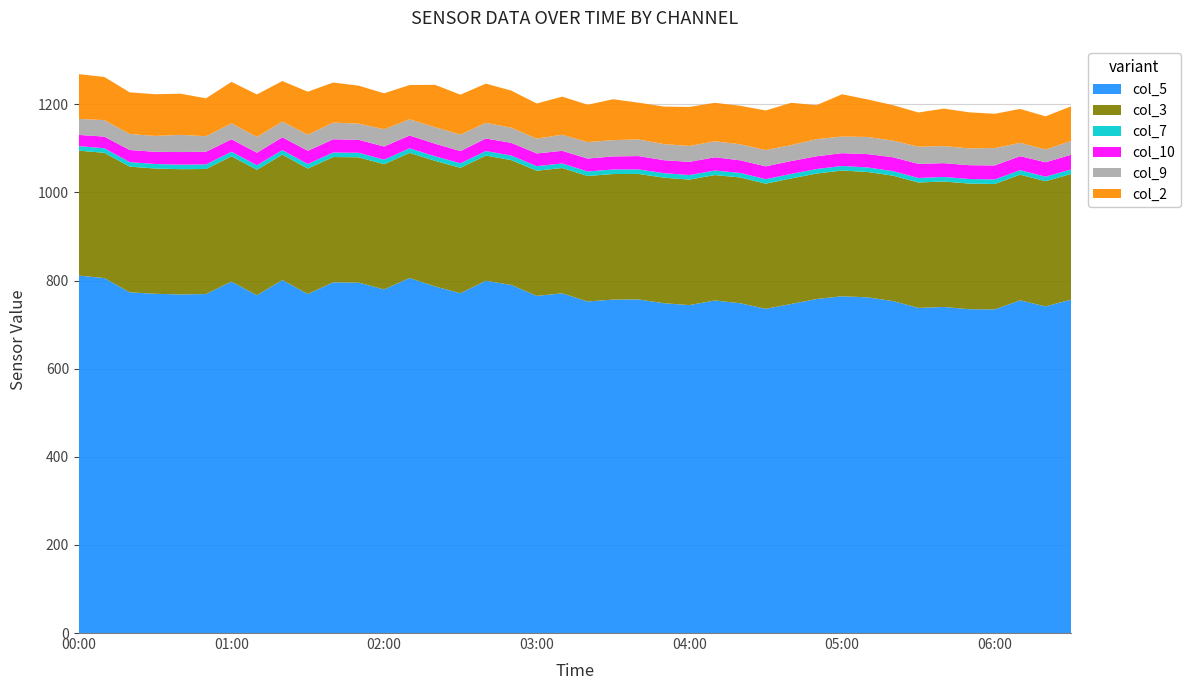

Reading left to right, transcribe all the data shown in this chart.

col_5: 00:00=811.3	00:10=805.7	00:20=773.3	00:30=770.0	00:40=768.5	00:50=769.4	01:00=797.7	01:10=766.6	01:20=801.3	01:30=769.5	01:40=796.0	01:50=795.3	02:00=779.9	02:10=805.8	02:20=786.7	02:30=771.3	02:40=799.6	02:50=790.0	03:00=765.2	03:10=771.1	03:20=752.6	03:30=756.8	03:40=757.2	03:50=748.6	04:00=744.3	04:10=754.9	04:20=748.5	04:30=735.9	04:40=746.9	04:50=758.2	05:00=764.4	05:10=761.9	05:20=753.5	05:30=738.0	05:40=740.1	05:50=735.0	06:00=734.6	06:10=755.1	06:20=741.4	06:30=756.7
col_3: 00:00=283.6	00:10=284.3	00:20=285.3	00:30=284.3	00:40=284.3	00:50=283.9	01:00=284.4	01:10=284.9	01:20=284.5	01:30=284.8	01:40=284.4	01:50=284.5	02:00=284.2	02:10=284.0	02:20=285.1	02:30=284.6	02:40=284.1	02:50=283.4	03:00=284.2	03:10=284.4	03:20=284.8	03:30=285.0	03:40=284.8	03:50=284.9	04:00=284.9	04:10=284.6	04:20=285.5	04:30=284.0	04:40=284.9	04:50=284.7	05:00=285.4	05:10=284.6	05:20=284.6	05:30=284.6	05:40=284.8	05:50=285.2	06:00=284.6	06:10=285.2	06:20=284.1	06:30=285.2
col_7: 00:00=10.3	00:10=10.3	00:20=10.3	00:30=10.3	00:40=10.3	00:50=10.3	01:00=10.3	01:10=10.3	01:20=10.3	01:30=10.3	01:40=10.3	01:50=10.3	02:00=10.3	02:10=10.3	02:20=10.3	02:30=10.3	02:40=10.3	02:50=10.3	03:00=10.3	03:10=10.3	03:20=10.3	03:30=10.3	03:40=10.3	03:50=10.3	04:00=10.3	04:10=10.3	04:20=10.3	04:30=10.3	04:40=10.3	04:50=10.3	05:00=10.3	05:10=10.3	05:20=10.3	05:30=10.3	05:40=10.3	05:50=10.3	06:00=10.3	06:10=10.3	06:20=10.3	06:30=10.3
col_10: 00:00=25.4	00:10=26.5	00:20=27.5	00:30=27.6	00:40=28.6	00:50=28.8	01:00=28.3	01:10=28.4	01:20=29.2	01:30=30.0	01:40=30.0	01:50=29.4	02:00=29.9	02:10=29.3	02:20=28.6	02:30=27.7	02:40=28.5	02:50=28.9	03:00=28.9	03:10=28.7	03:20=29.3	03:30=29.7	03:40=30.3	03:50=29.4	04:00=30.0	04:10=30.0	04:20=28.7	04:30=29.1	04:40=29.2	04:50=28.9	05:00=29.1	05:10=30.3	05:20=31.5	05:30=32.1	05:40=31.3	05:50=31.4	06:00=31.8	06:10=31.8	06:20=32.8	06:30=33.2
col_9: 00:00=36.4	00:10=37.4	00:20=36.4	00:30=36.1	00:40=39.0	00:50=35.3	01:00=36.2	01:10=35.8	01:20=35.7	01:30=36.6	01:40=37.9	01:50=36.7	02:00=39.2	02:10=36.7	02:20=37.5	02:30=37.5	02:40=35.6	02:50=34.4	03:00=33.6	03:10=36.5	03:20=37.4	03:30=37.0	03:40=37.8	03:50=36.6	04:00=36.1	04:10=36.4	04:20=36.4	04:30=37.0	04:40=36.2	04:50=39.0	05:00=37.7	05:10=38.9	05:20=37.8	05:30=38.9	05:40=38.8	05:50=38.2	06:00=39.5	06:10=30.2	06:20=29.0	06:30=31.3
col_2: 00:00=101.5	00:10=98.0	00:20=94.4	00:30=94.7	00:40=93.4	00:50=86.0	01:00=94.1	01:10=96.5	01:20=91.9	01:30=97.5	01:40=90.9	01:50=86.2	02:00=81.5	02:10=77.7	02:20=96.1	02:30=90.6	02:40=88.9	02:50=84.2	03:00=79.7	03:10=86.5	03:20=84.7	03:30=92.8	03:40=83.4	03:50=85.1	04:00=88.5	04:10=87.3	04:20=87.3	04:30=89.8	04:40=96.0	04:50=77.1	05:00=96.0	05:10=85.2	05:20=80.5	05:30=77.6	05:40=85.0	05:50=81.8	06:00=77.7	06:10=77.0	06:20=75.2	06:30=78.7